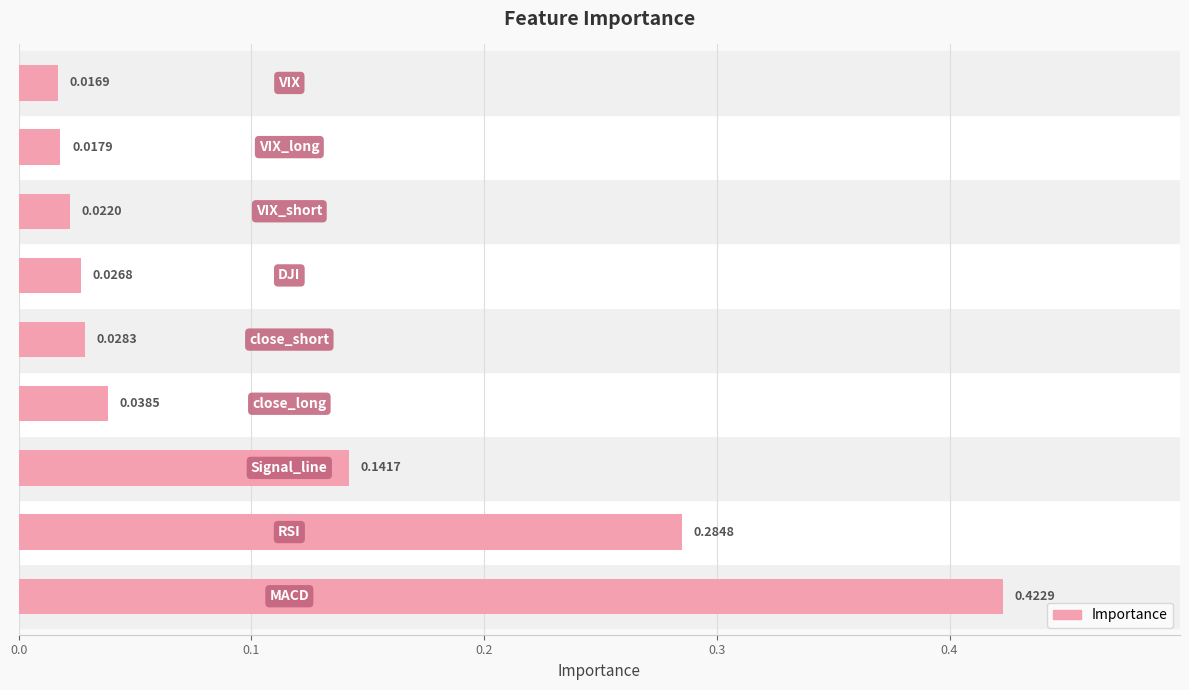

What is the sum of all values?

1.0